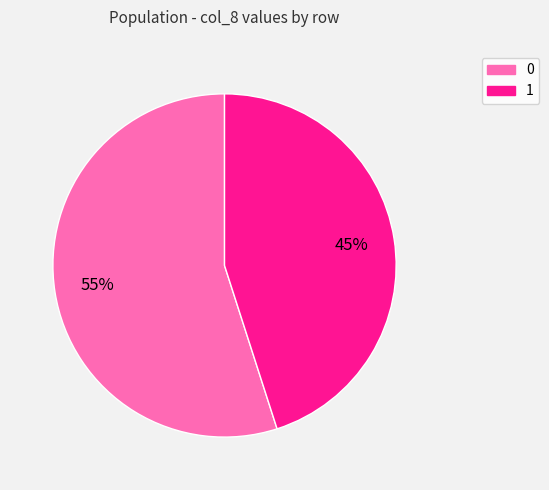

How many segments does this pie chart have?

2